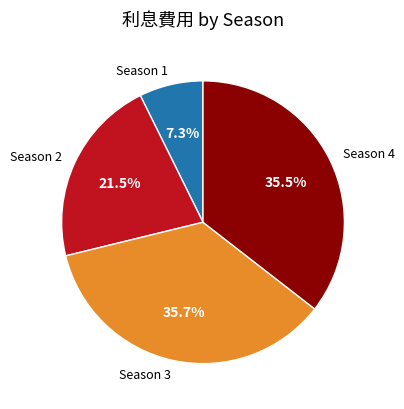

Combined, do Season 1 and Season 2 account for over 50%?

No